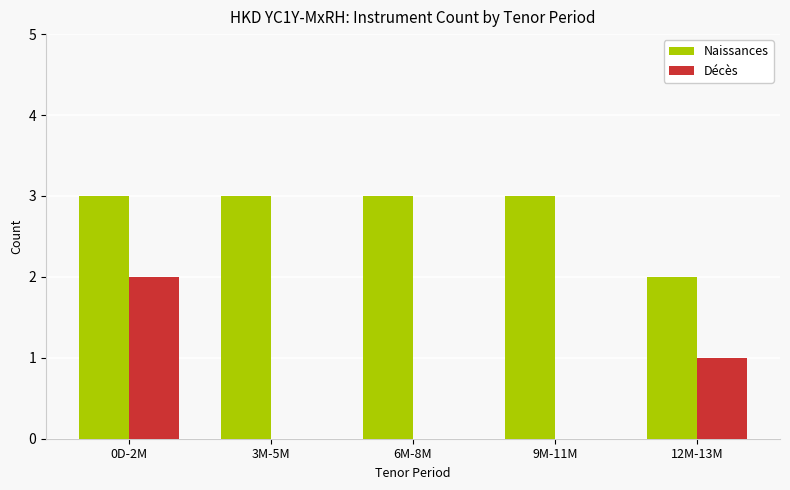

What value does the Naissances series have at 12M-13M?

2